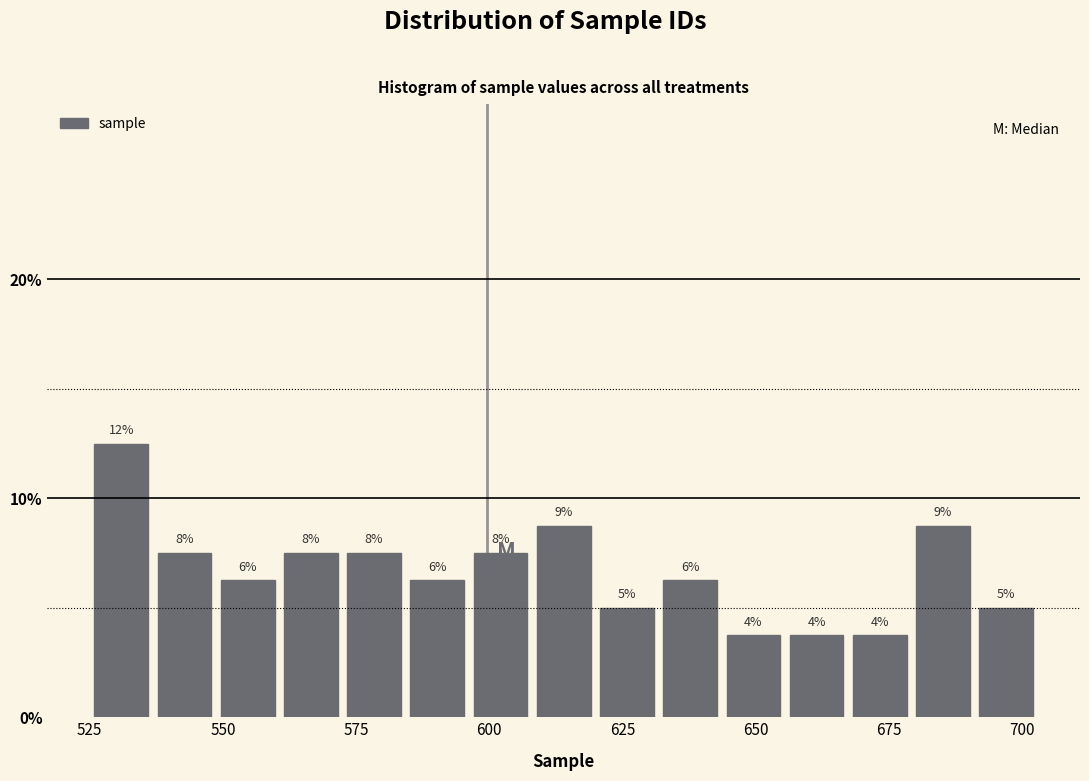

Read against the x-axis, roughly where is the centre of the tallest bar?

530